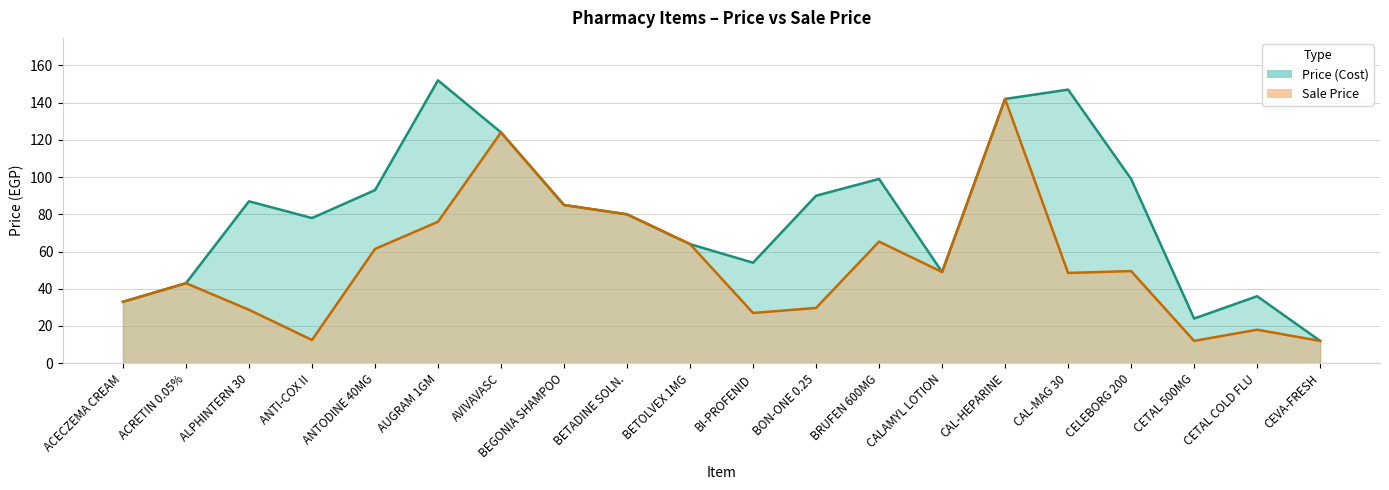

At which category does Price (Cost) reach its first local peak?

ALPHINTERN 30